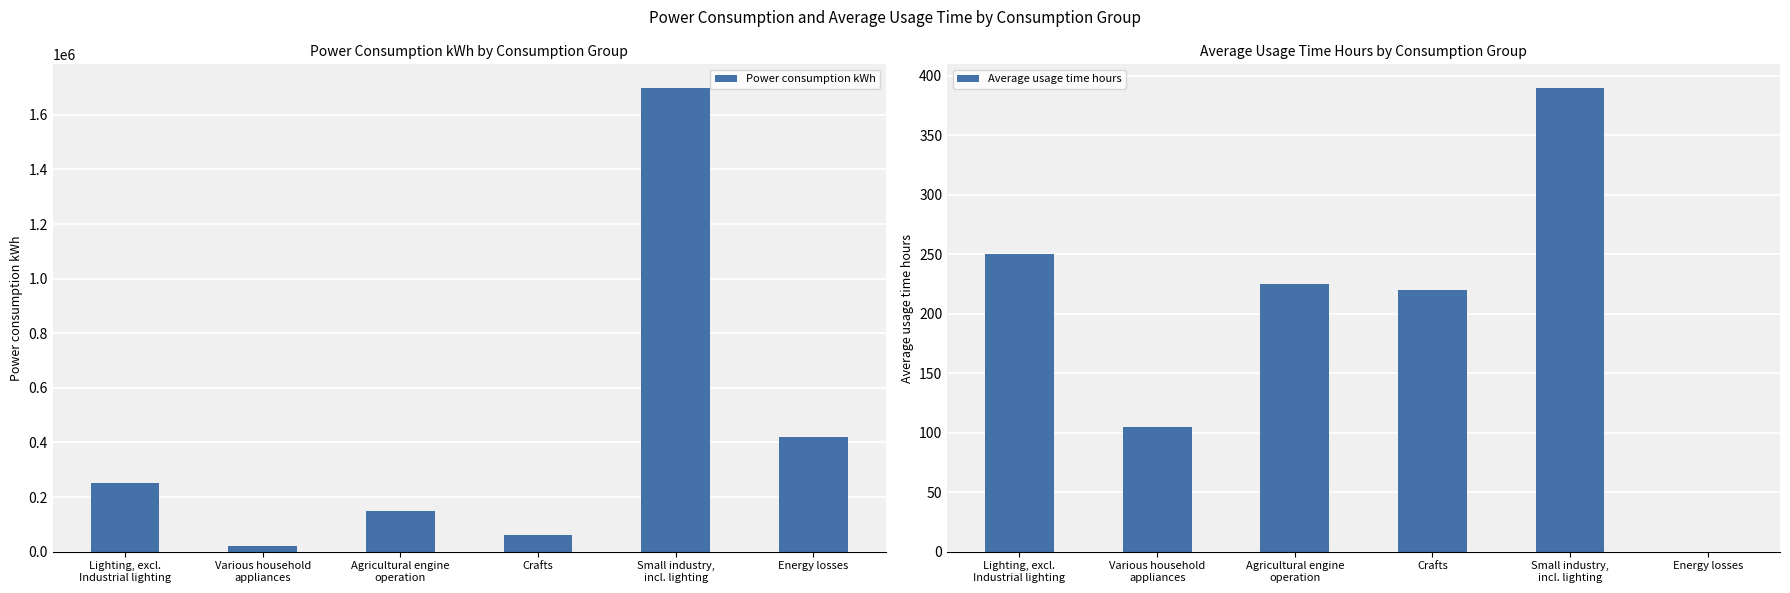

Read the Average usage time hours value at Various household
appliances.

105